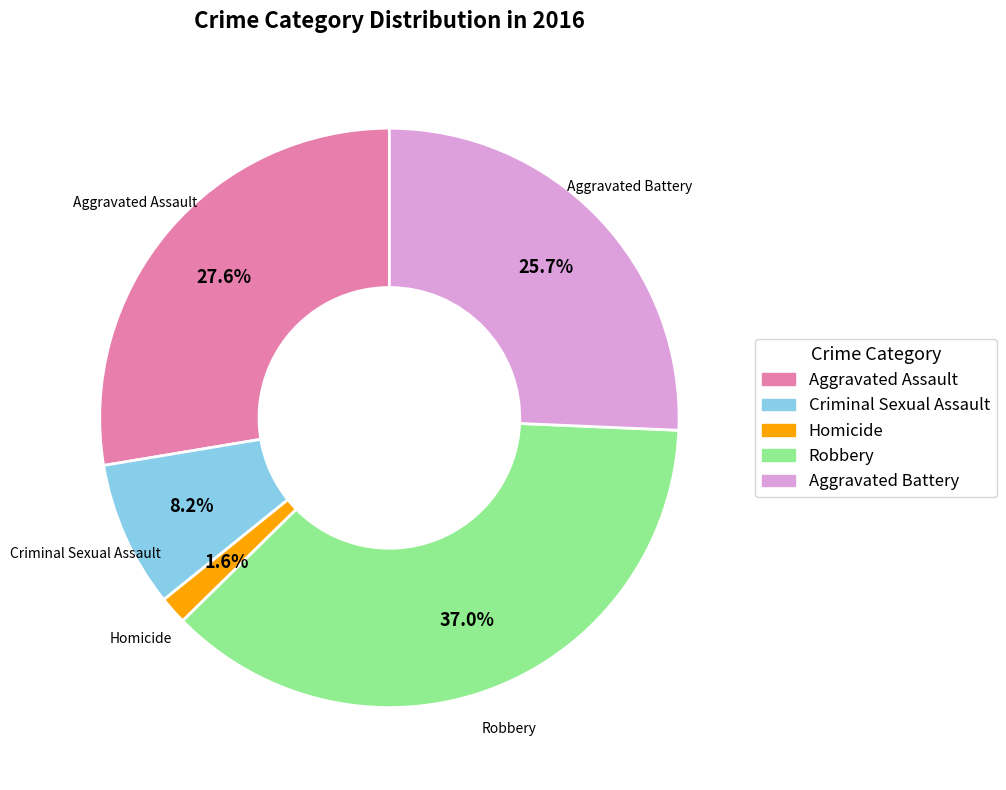

How many segments does this pie chart have?

5